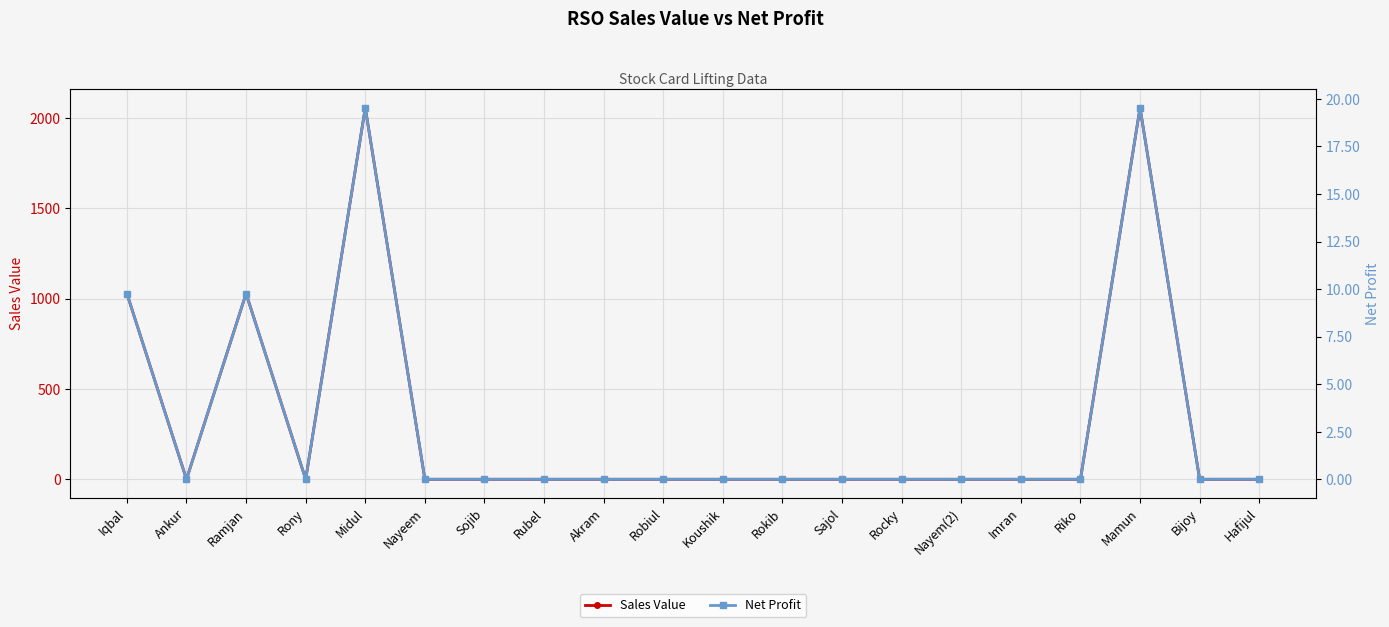

True or false: Sales Value and Net Profit intersect in this chart.

False